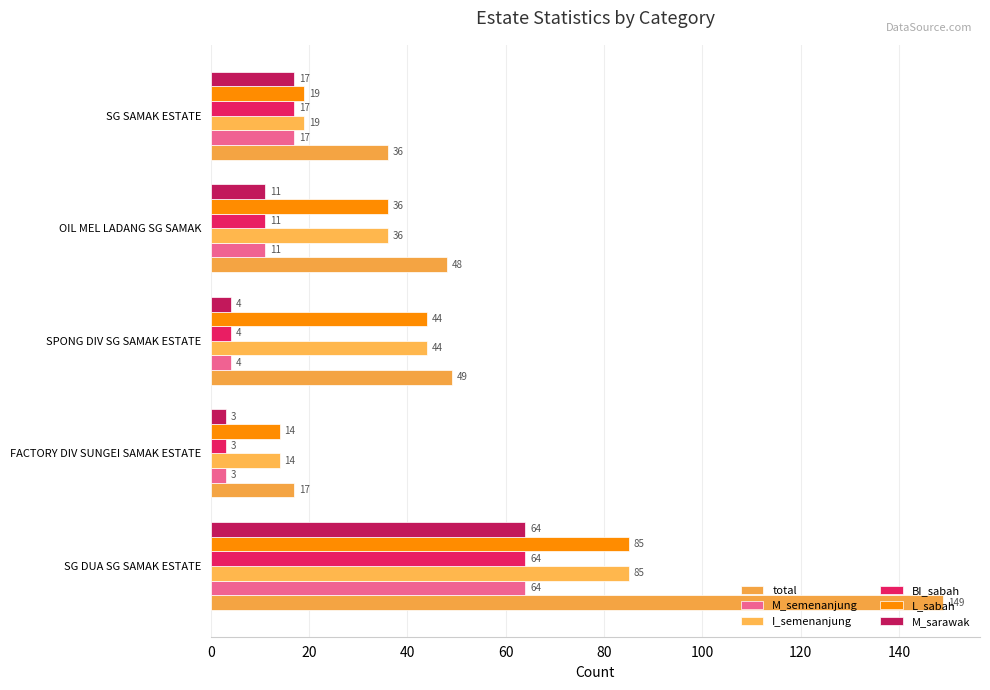

How many categories are shown in the chart?

5